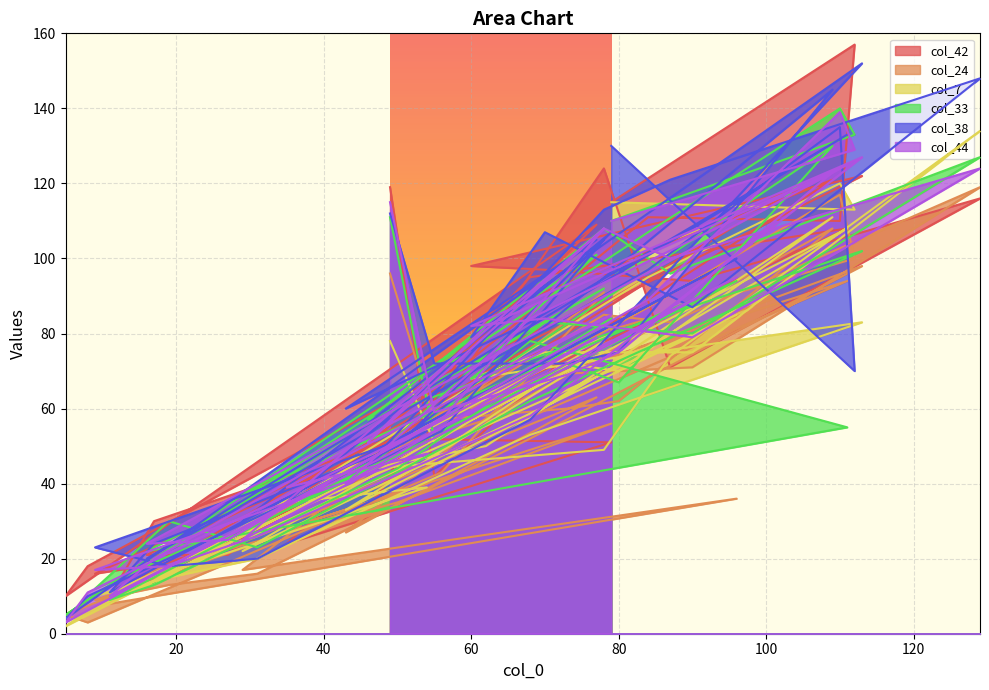

Is it true that col_24 equals 2 at 8?

False